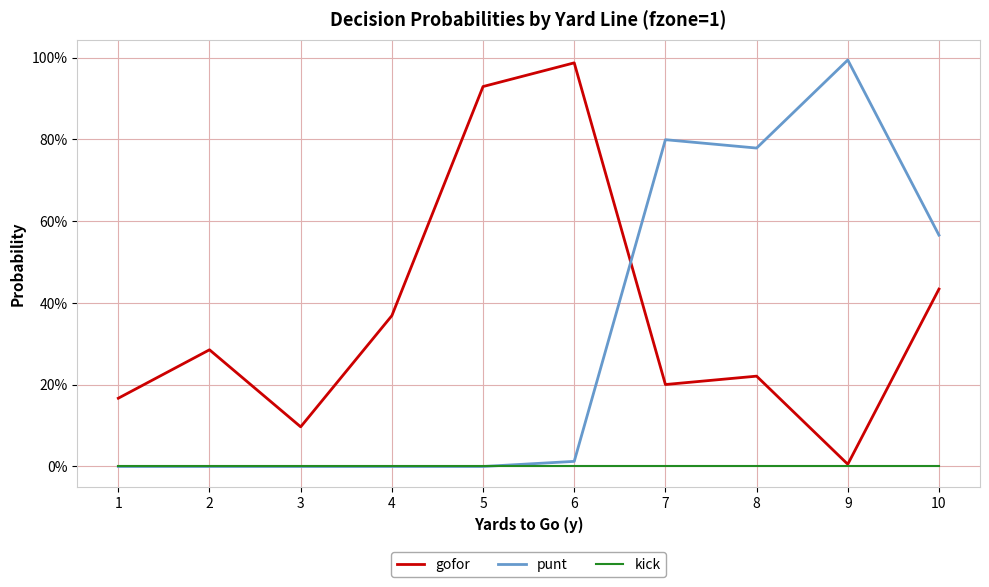

What is the maximum value for gofor?

1.0